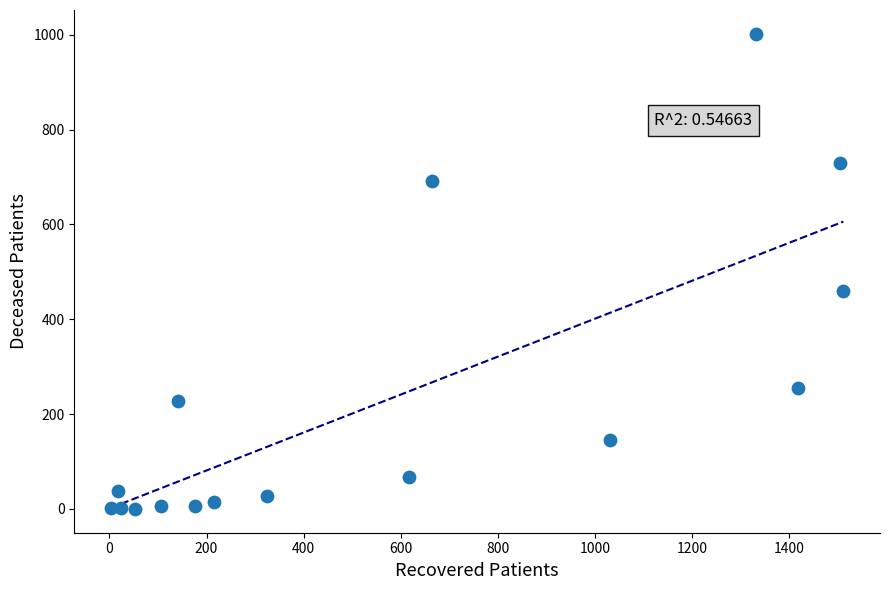

What is the range of Y values (max minus min)?

1002